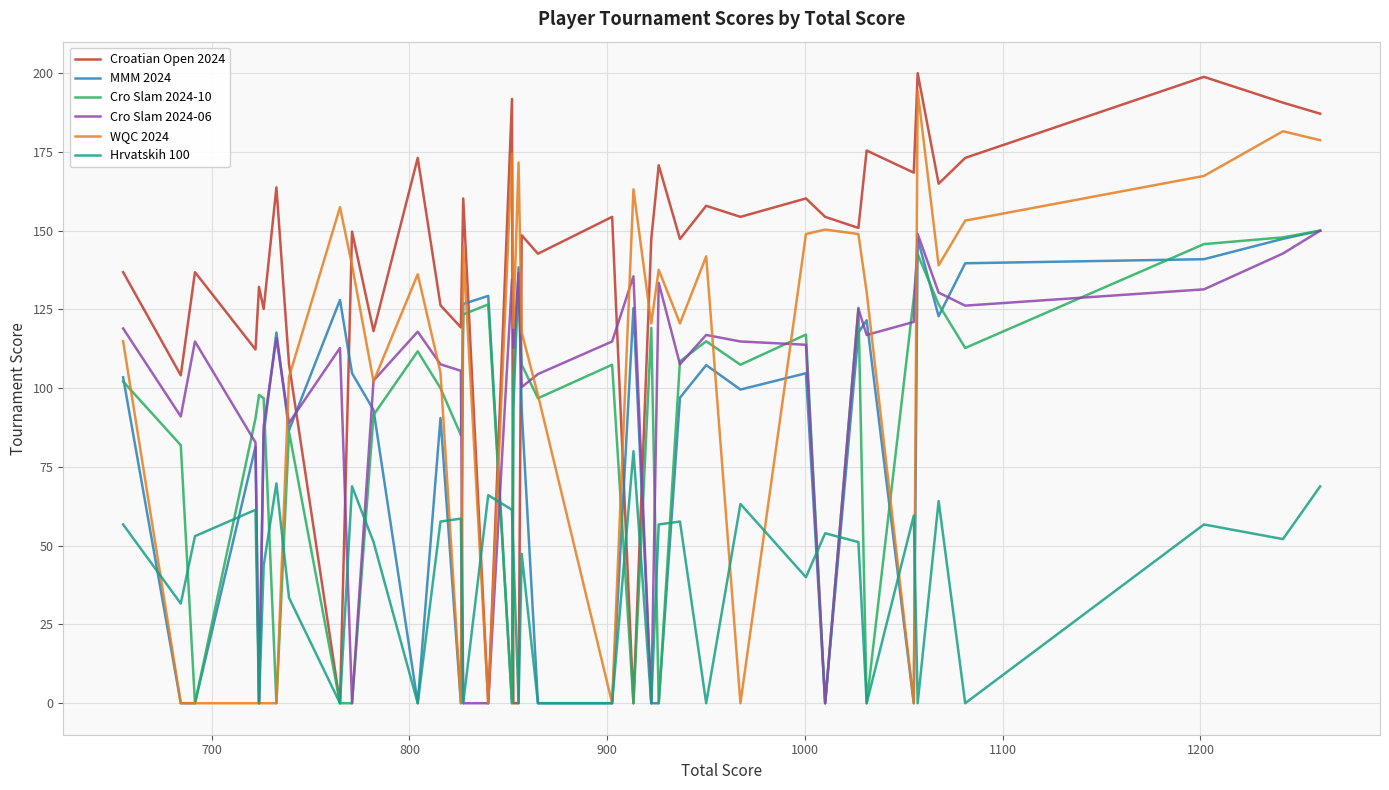

How many positive values does the Cro Slam 2024-10 series have?

30